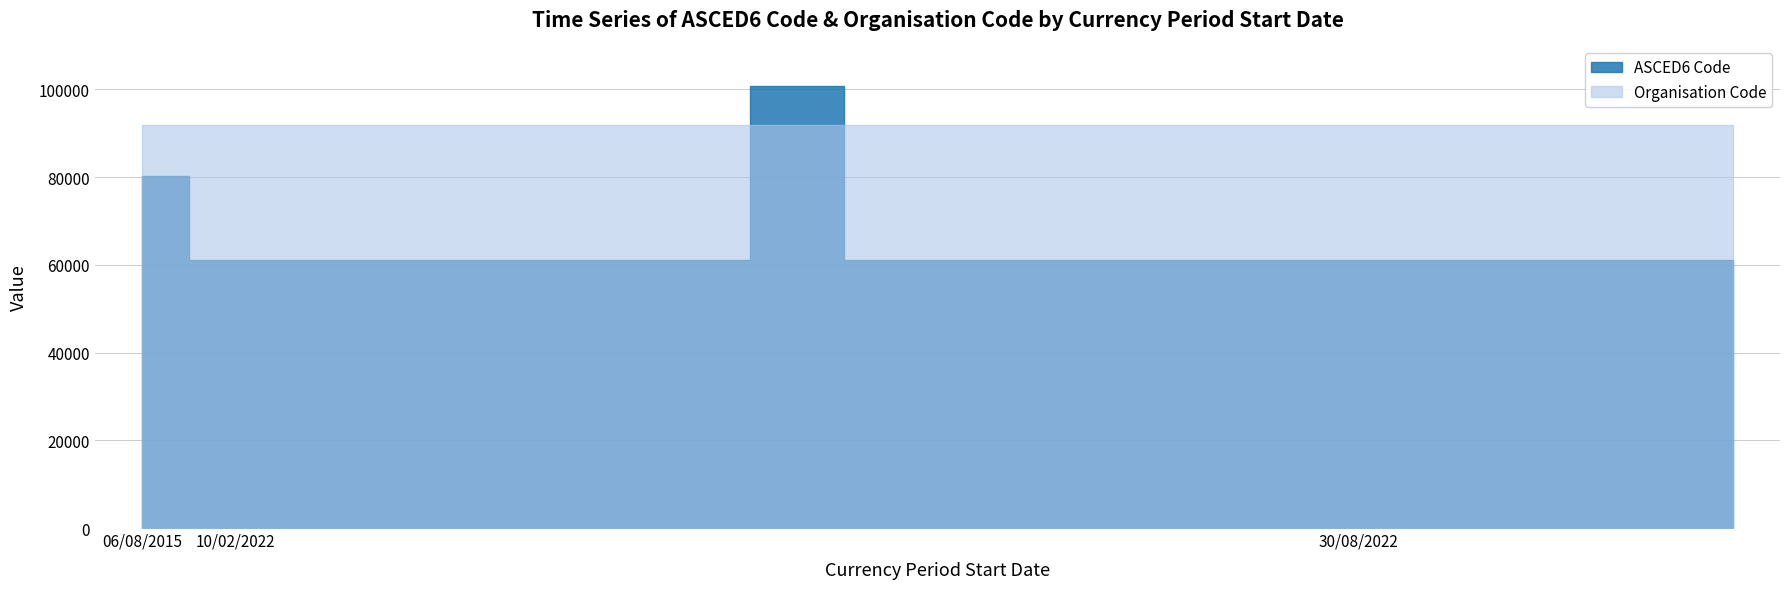

List the series in order of their peak value, lowest first.

Organisation Code, ASCED6 Code